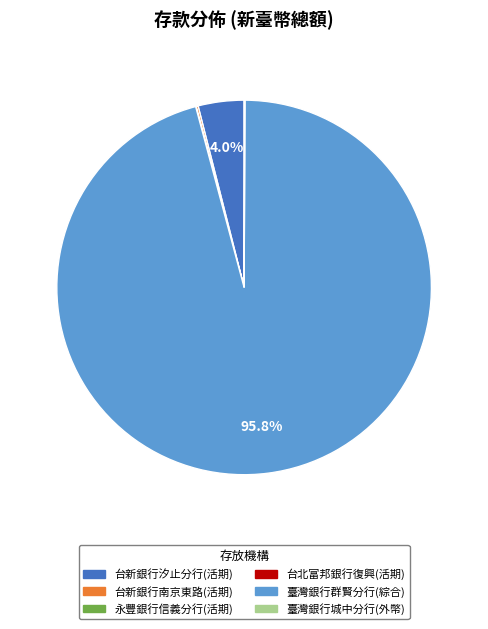

To the nearest percent, what is the difference between the largest and smallest slice percentages?

96%